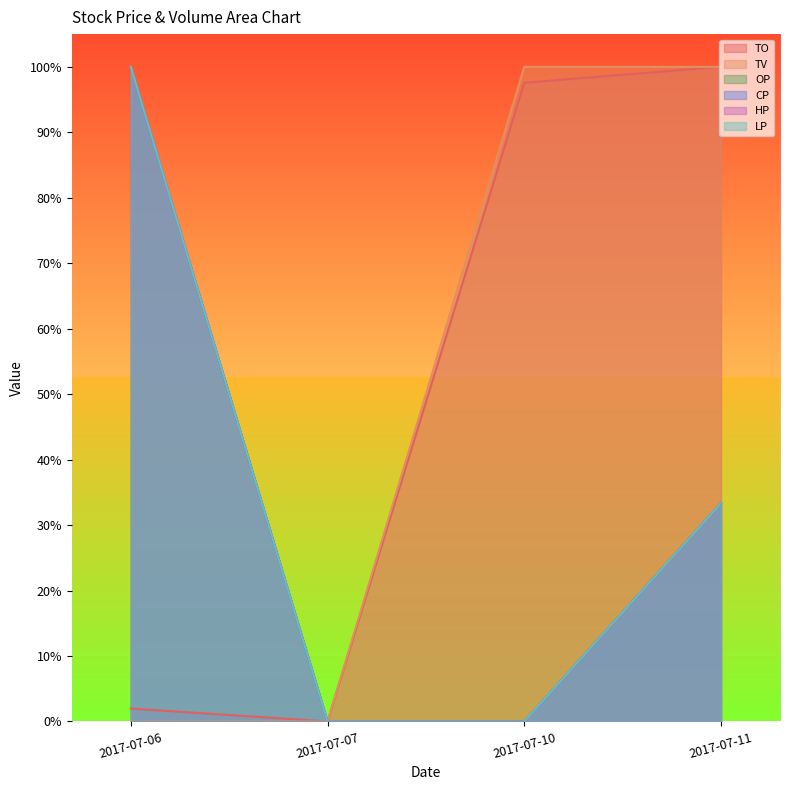

Is it true that TO equals 0.0 at 2017-07-07?

True